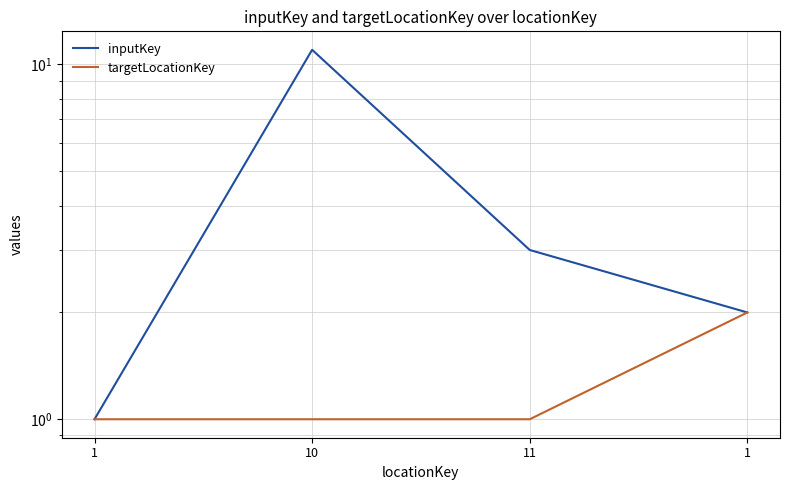

How many data points does each series have?

4